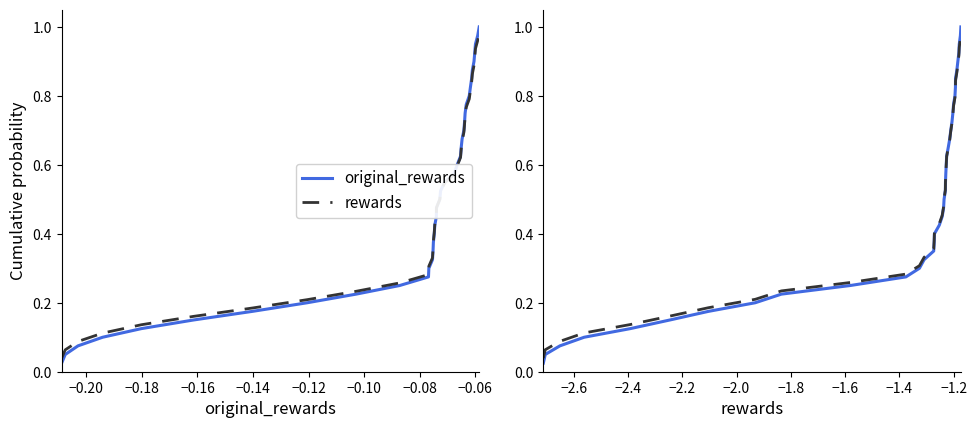

Is it true that rewards (ref) equals 0.2 at 32?

False